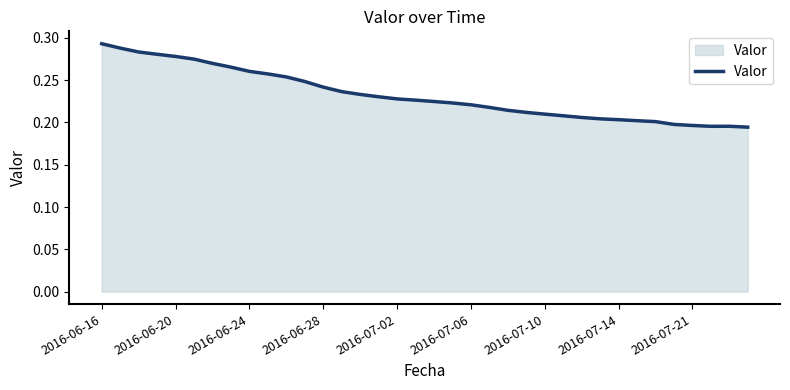

Where is the first local minimum?

33